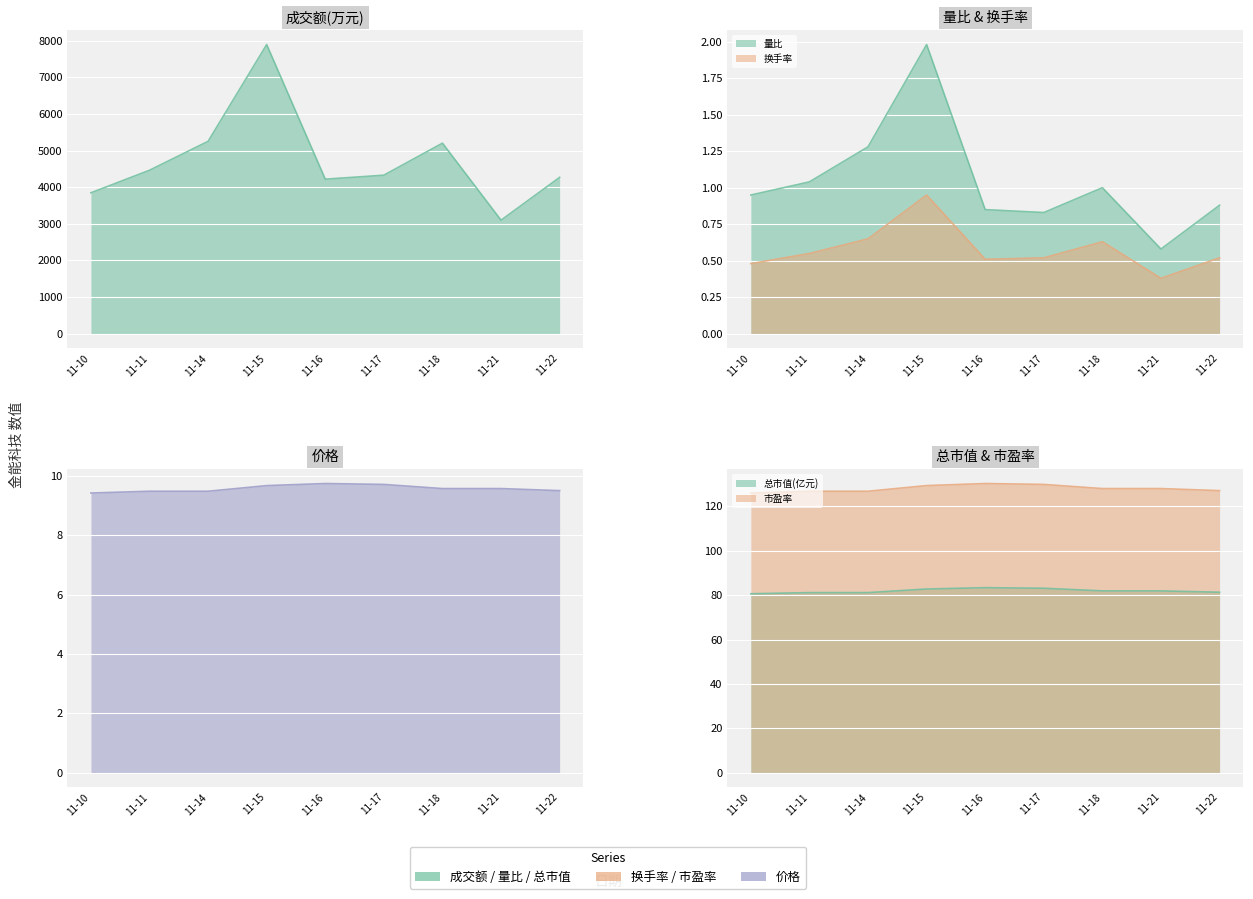

How many lines are shown in the chart?

6